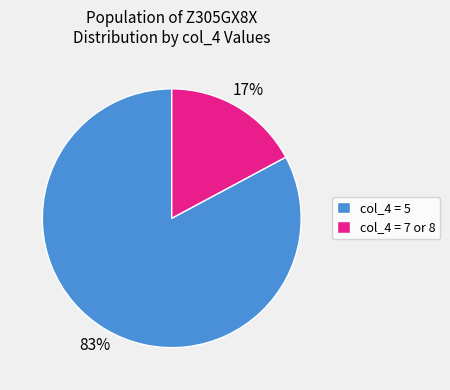

The col_4 = 5 slice represents 91% of the pie. True or false?

False